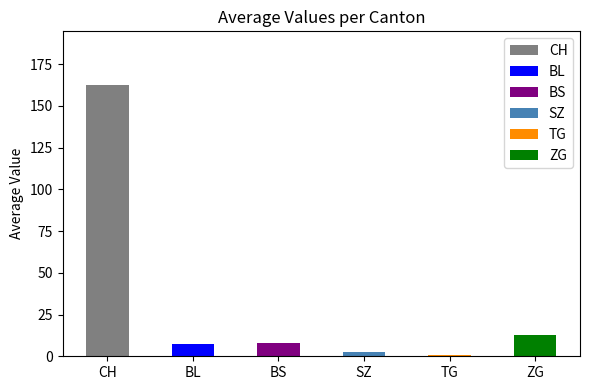

What is the difference between the highest and lowest values at 17?

138